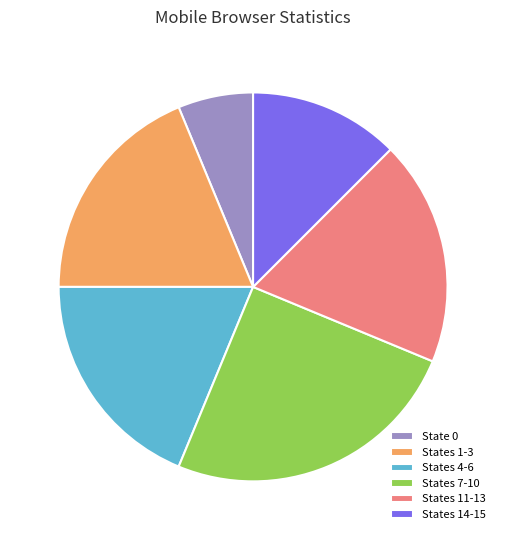

Is the sum of States 4-6 and States 7-10 greater than half?

No